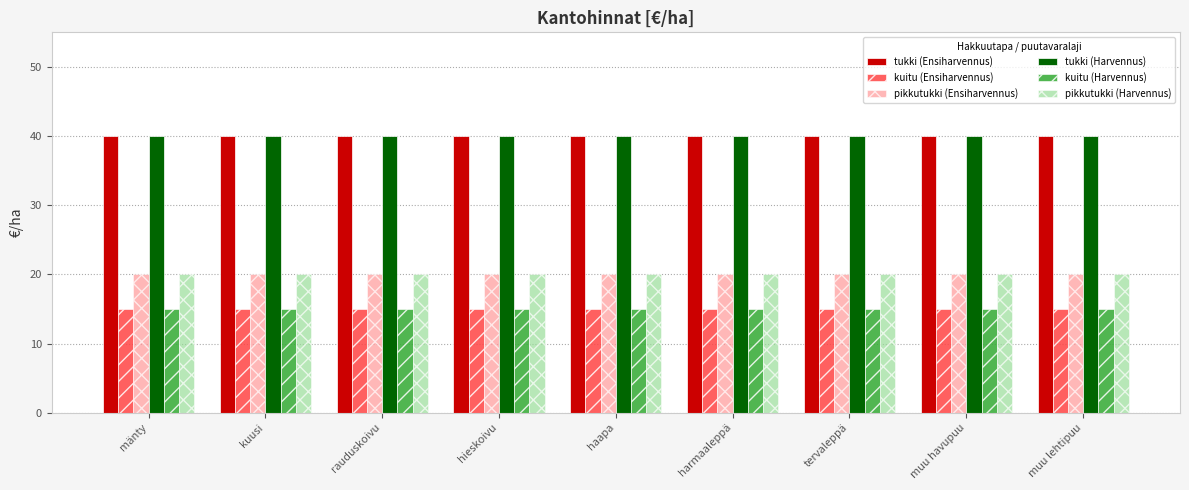

What are all the series names shown in the legend?

tukki (Ensiharvennus), kuitu (Ensiharvennus), pikkutukki (Ensiharvennus), tukki (Harvennus), kuitu (Harvennus), pikkutukki (Harvennus)